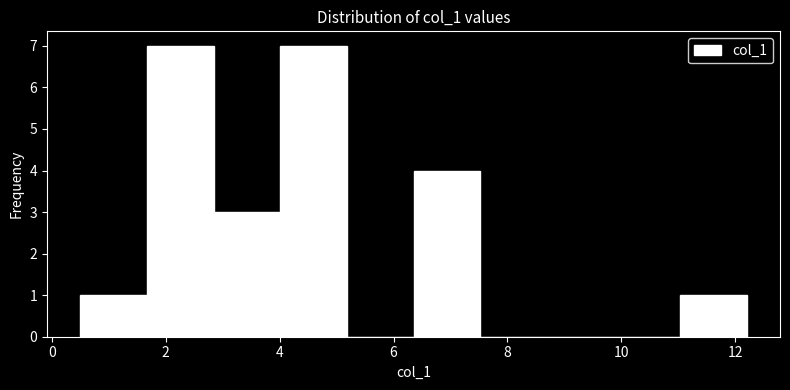

How tall is the bar that spans 1.6 to 2.8 on the x-axis? Neither the bar edges nor the heights are printed on the chart, so give them approximately, as read against the axes.

7